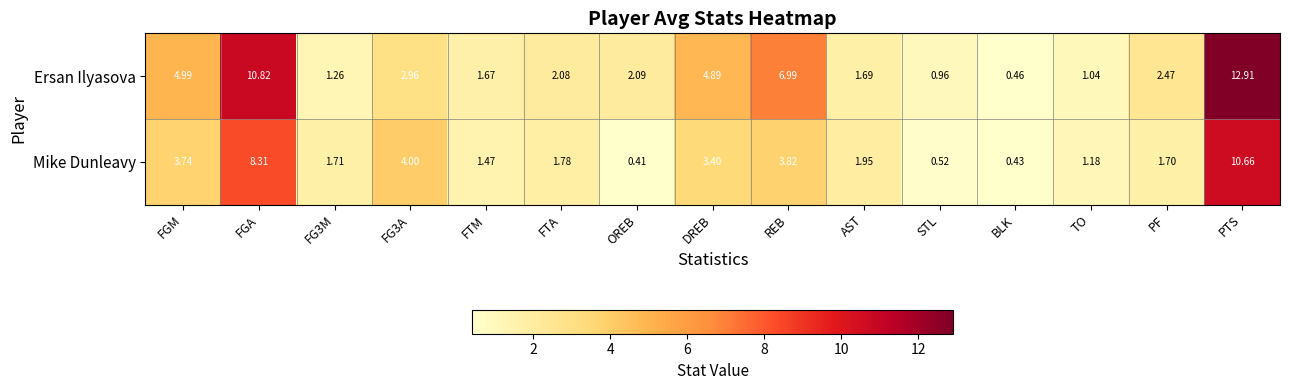

Where is Ersan Ilyasova nearest to the value 6?

REB